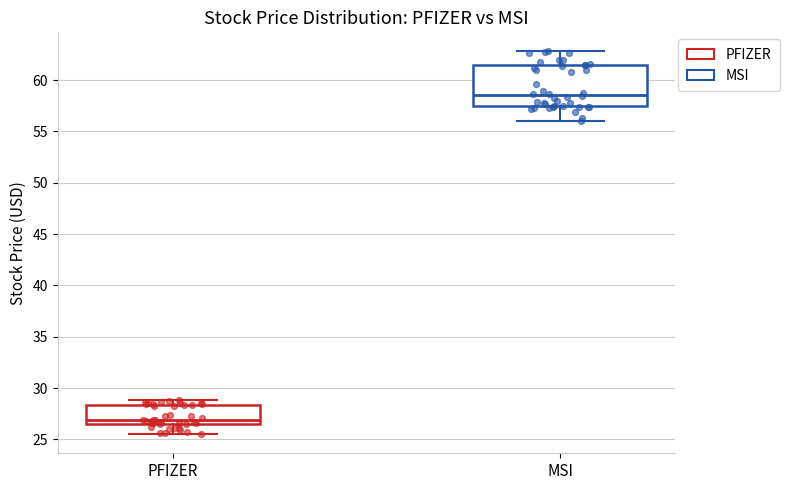

Which box's median line is the lowest?

PFIZER